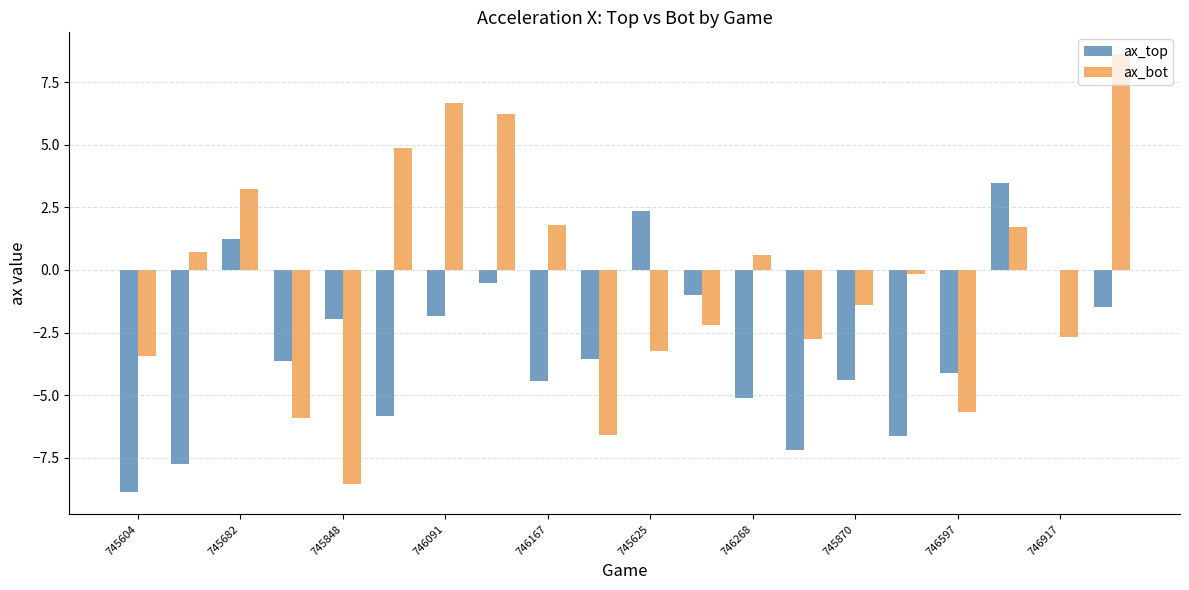

Which series has the largest total across all categories?

ax_bot